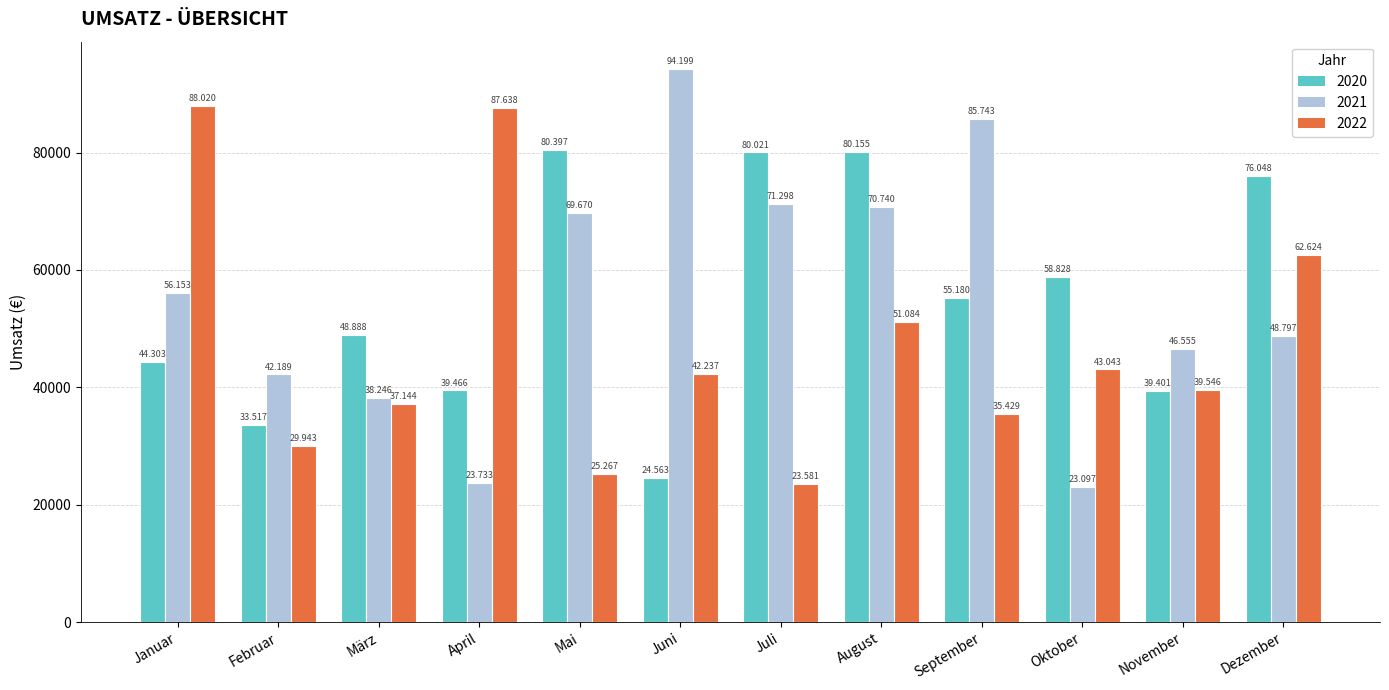

List the labels in order of 2022 value, largest first.

Januar, April, Dezember, August, Oktober, Juni, November, März, September, Februar, Mai, Juli